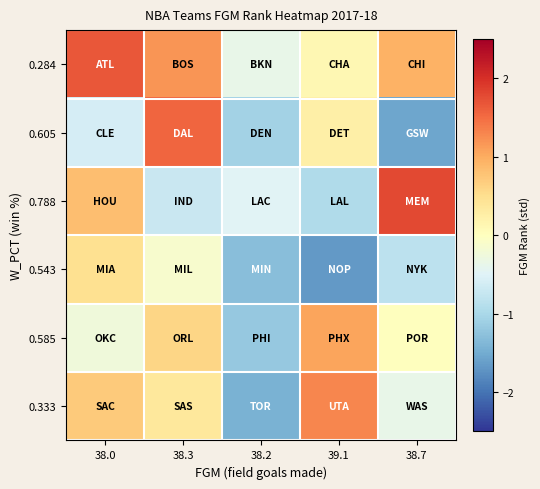

Reading left to right, transcribe all the data shown in this chart.

0.284: 38.0=1.7	38.3=1.2	38.2=-0.4	39.1=0.1	38.7=1.0
0.605: 38.0=-0.6	38.3=1.5	38.2=-1.1	39.1=0.2	38.7=-1.5
0.788: 38.0=0.8	38.3=-0.7	38.2=-0.5	39.1=-1.0	38.7=1.8
0.543: 38.0=0.5	38.3=-0.1	38.2=-1.3	39.1=-1.7	38.7=-0.8
0.585: 38.0=-0.2	38.3=0.6	38.2=-1.2	39.1=1.1	38.7=0.0
0.333: 38.0=0.7	38.3=0.4	38.2=-1.4	39.1=1.3	38.7=-0.4